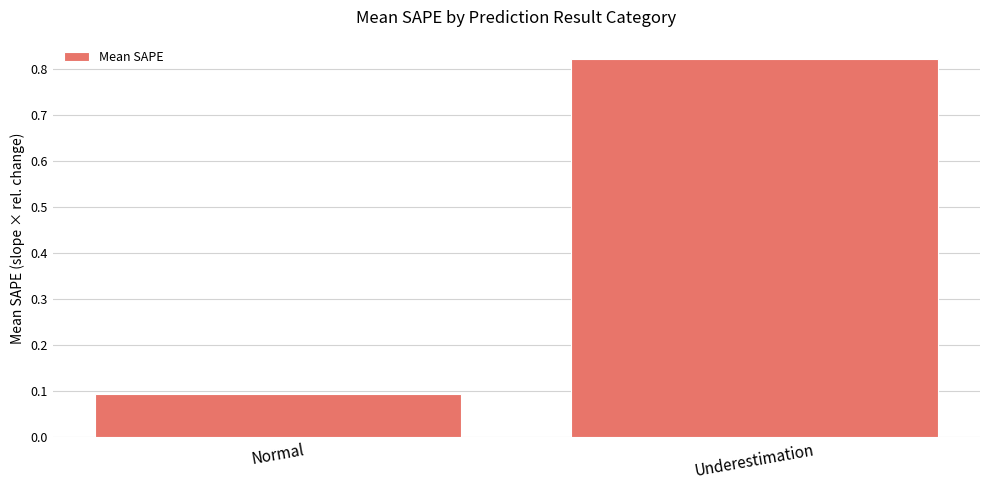

What is the label of the 1st bar from the right?

Underestimation